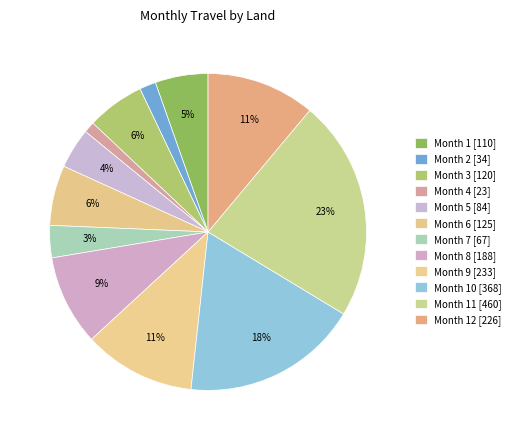

How many segments does this pie chart have?

12